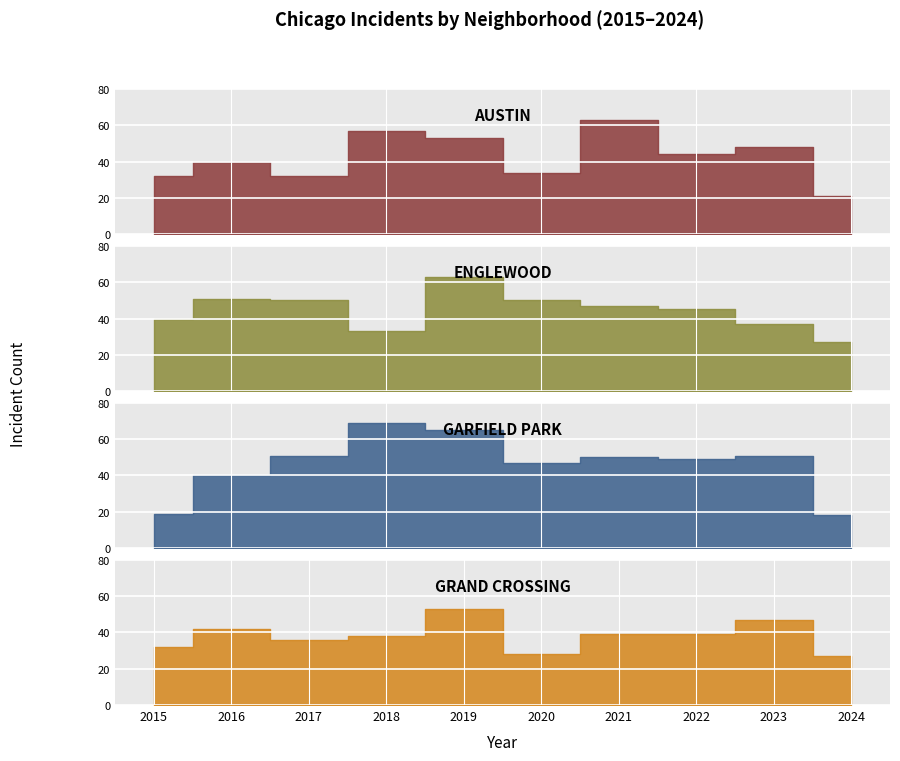

At how many categories does at least one series exceed 32?

9